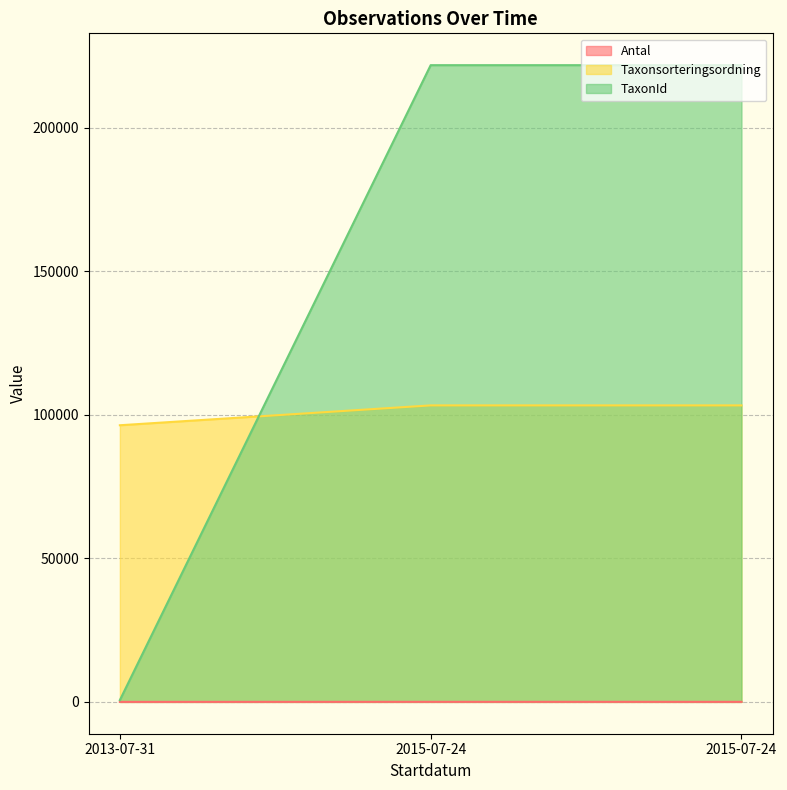

At how many categories does at least one series exceed 103091?

2